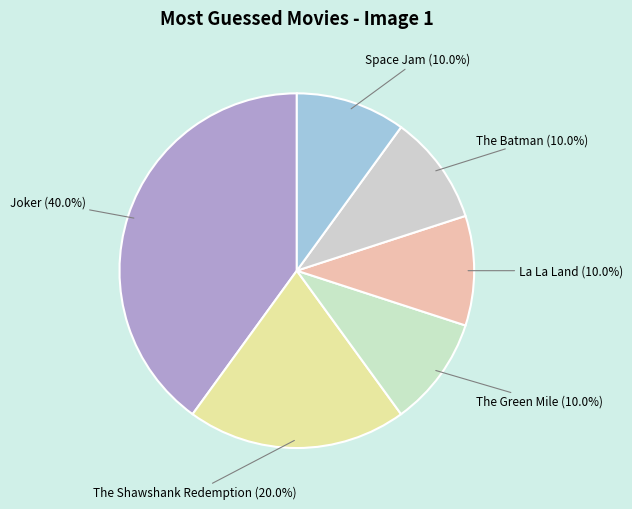

What percentage is NOT represented by Space Jam?

90.0%